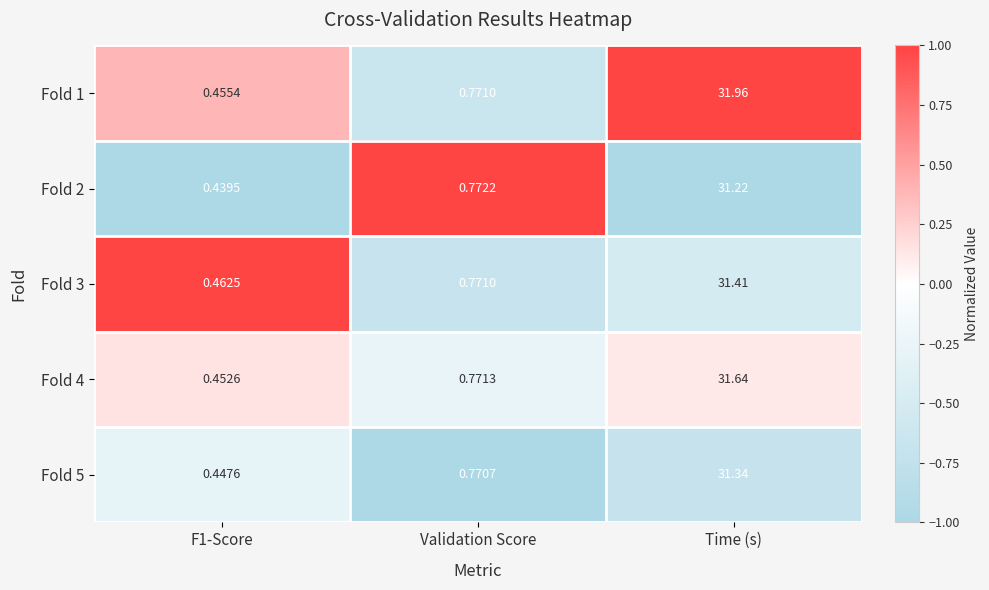

Where is Fold 5 nearest to the value 15?

Validation Score